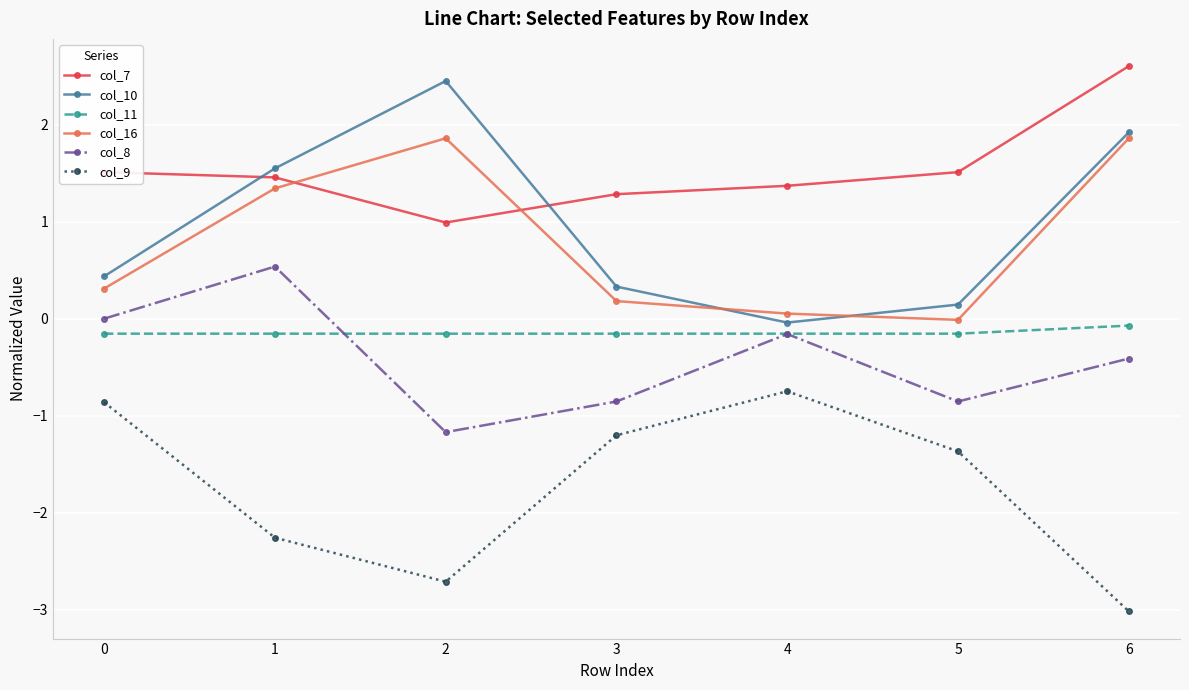

At how many categories does at least one series exceed -1?

7